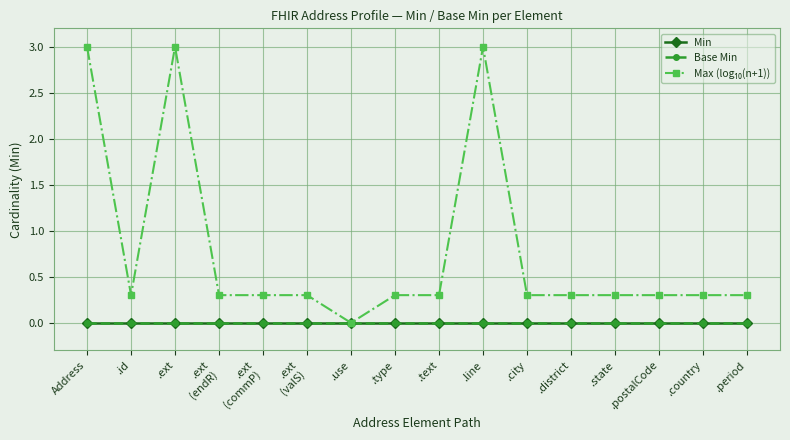

Does the chart have visible grid lines?

Yes